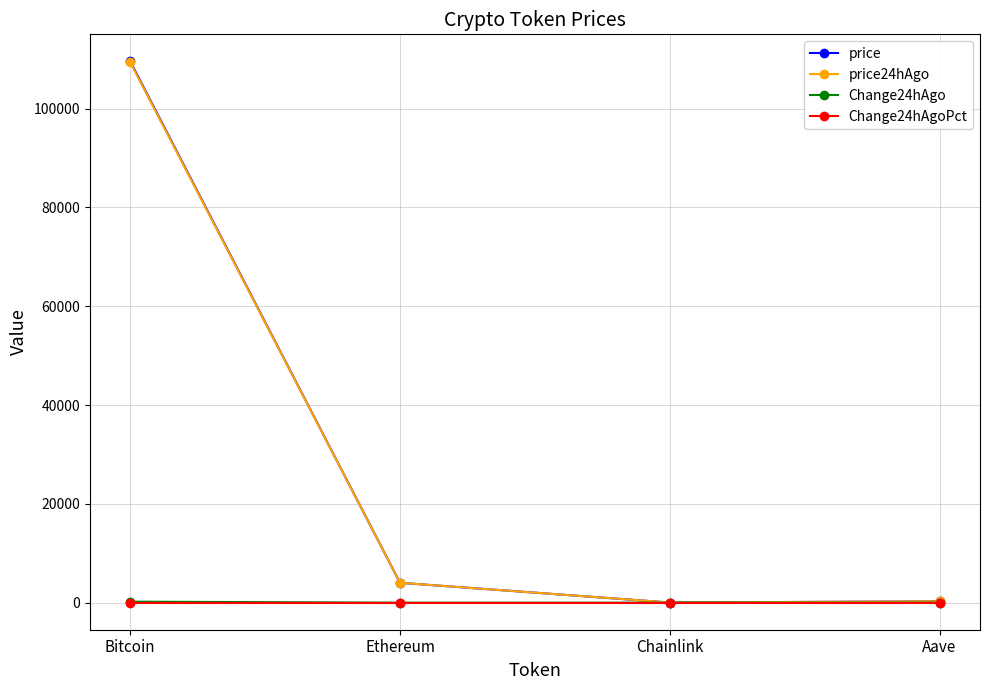

Does the chart have visible grid lines?

Yes